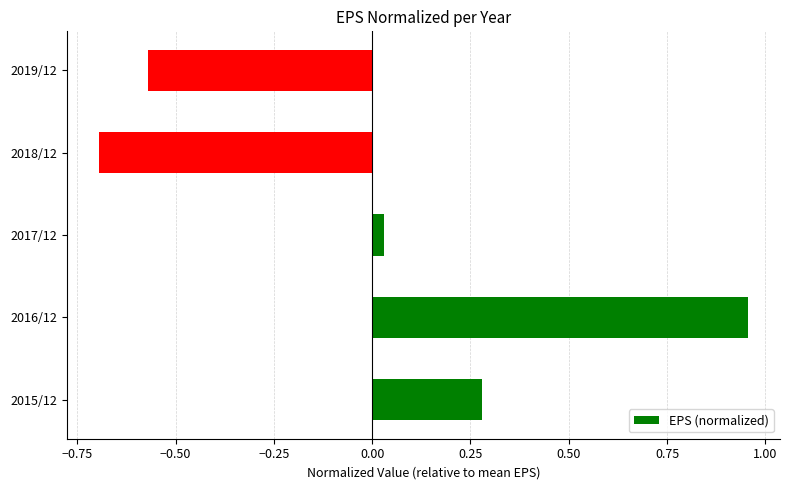

Rank the categories by value from lowest to highest.

2018/12, 2019/12, 2017/12, 2015/12, 2016/12